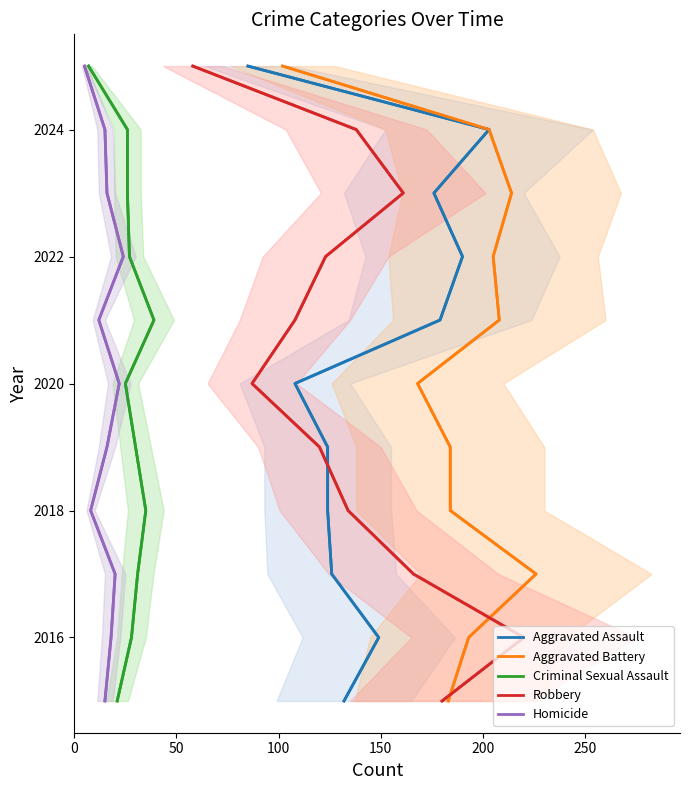

What is the label of the 2nd point from the left?

50